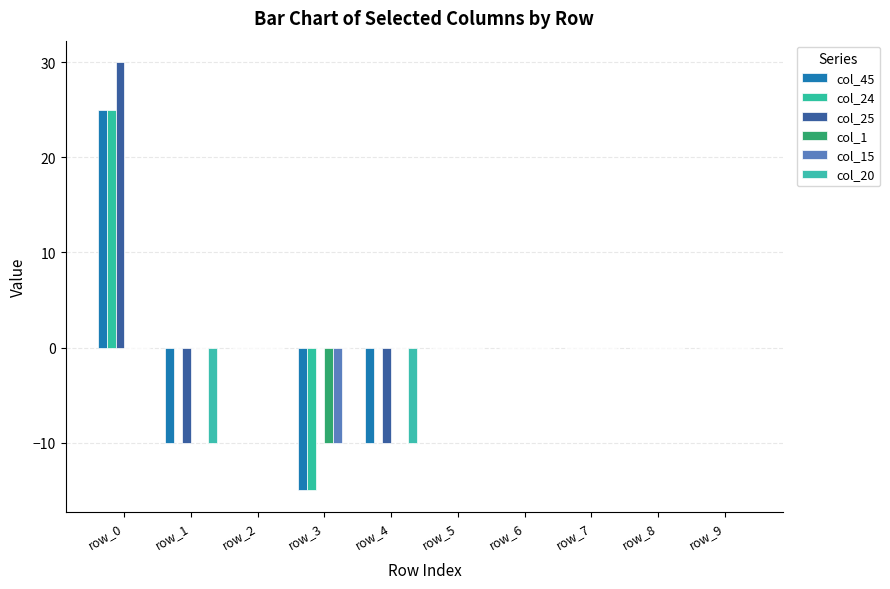

Does the chart contain stacked bars?

No